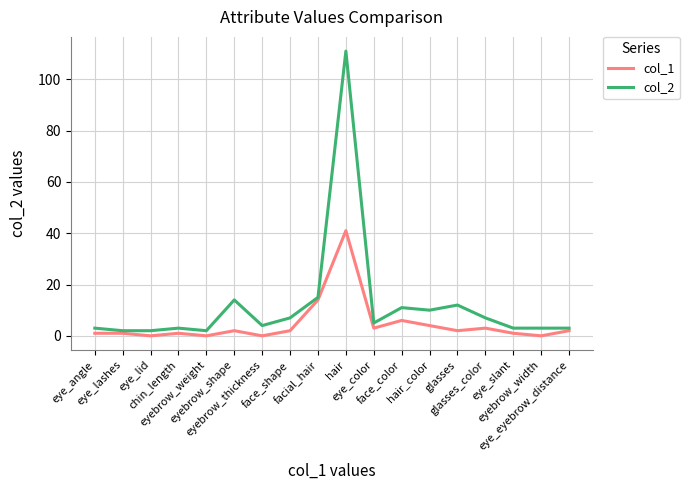

Reading right to left, transcribe all the data shown in this chart.

col_1: eye_eyebrow_distance=2	eyebrow_width=0	eye_slant=1	glasses_color=3	glasses=2	hair_color=4	face_color=6	eye_color=3	hair=41	facial_hair=14	face_shape=2	eyebrow_thickness=0	eyebrow_shape=2	eyebrow_weight=0	chin_length=1	eye_lid=0	eye_lashes=1	eye_angle=1
col_2: eye_eyebrow_distance=3	eyebrow_width=3	eye_slant=3	glasses_color=7	glasses=12	hair_color=10	face_color=11	eye_color=5	hair=111	facial_hair=15	face_shape=7	eyebrow_thickness=4	eyebrow_shape=14	eyebrow_weight=2	chin_length=3	eye_lid=2	eye_lashes=2	eye_angle=3